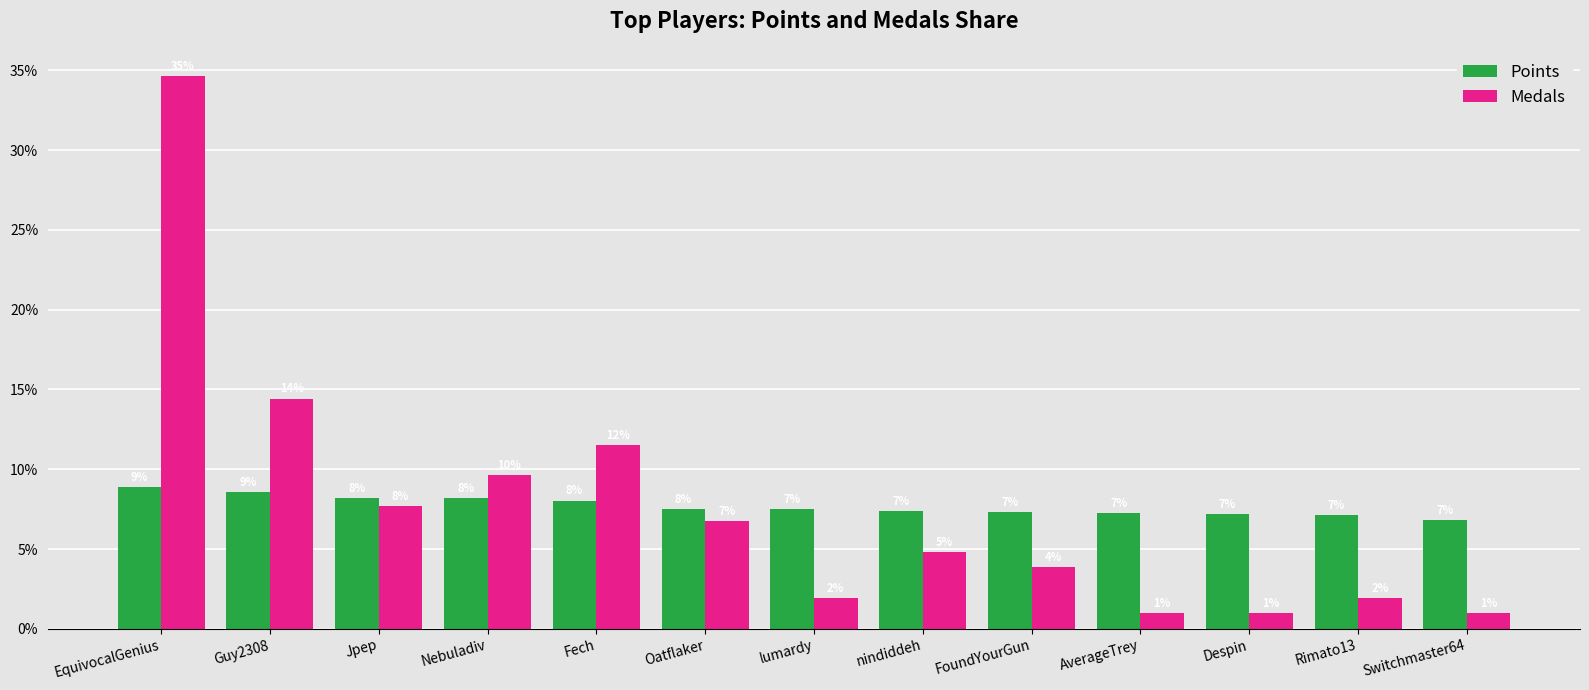

At which label does Points reach its minimum?

Switchmaster64